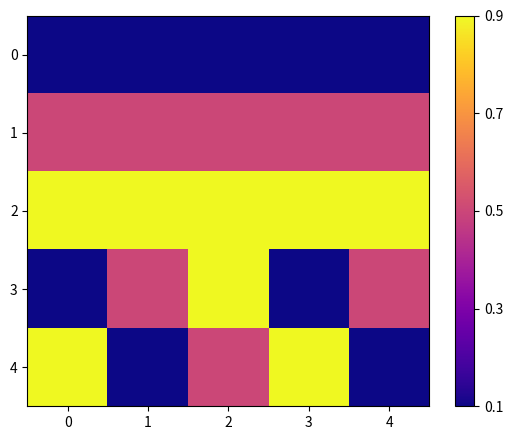

Which series has the largest total across all categories?

row_2